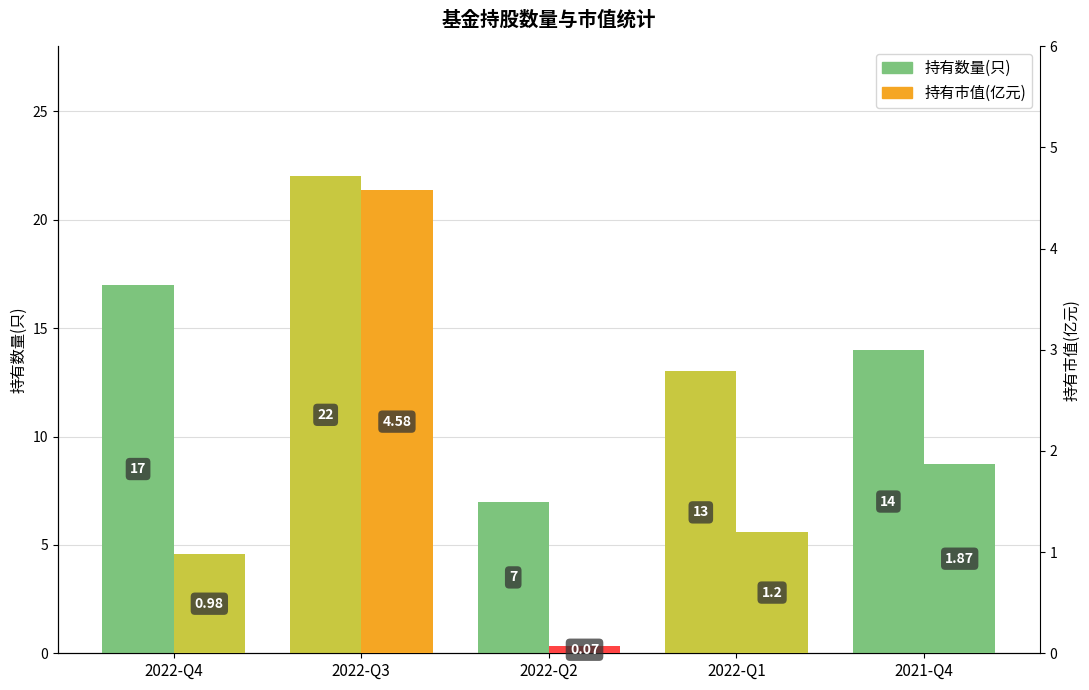

Is it true that 持有市值(亿元) equals 1.7 at 2022-Q1?

False